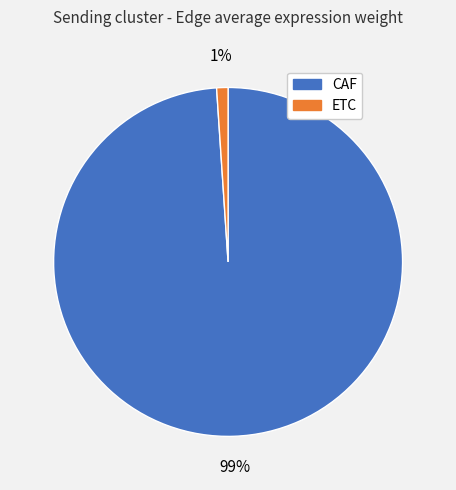

Which slice is the largest?

CAF